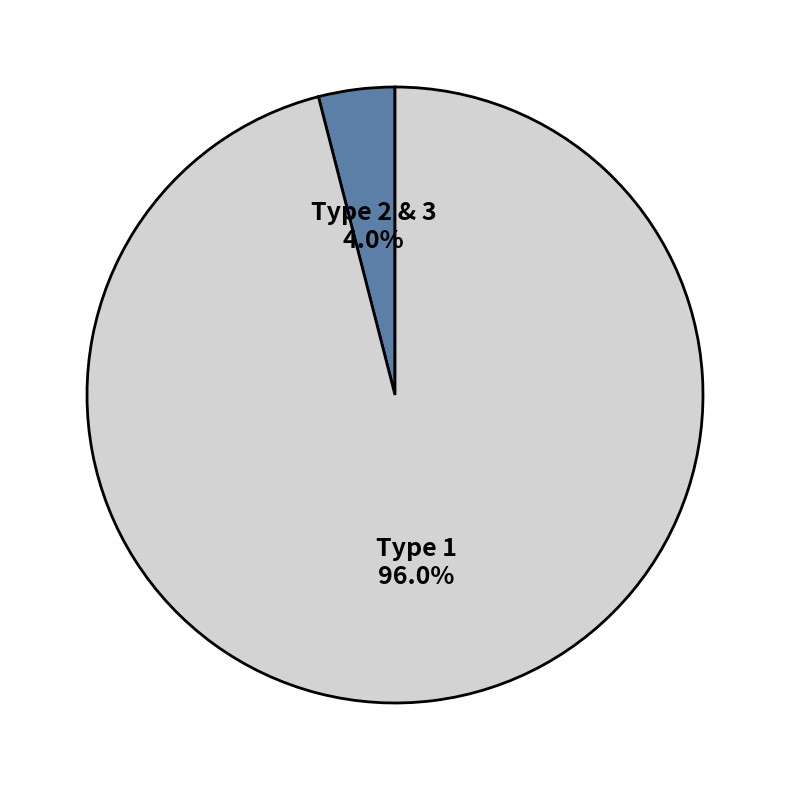

Which has a higher value, Type 2 & 3 or Type 1?

Type 1